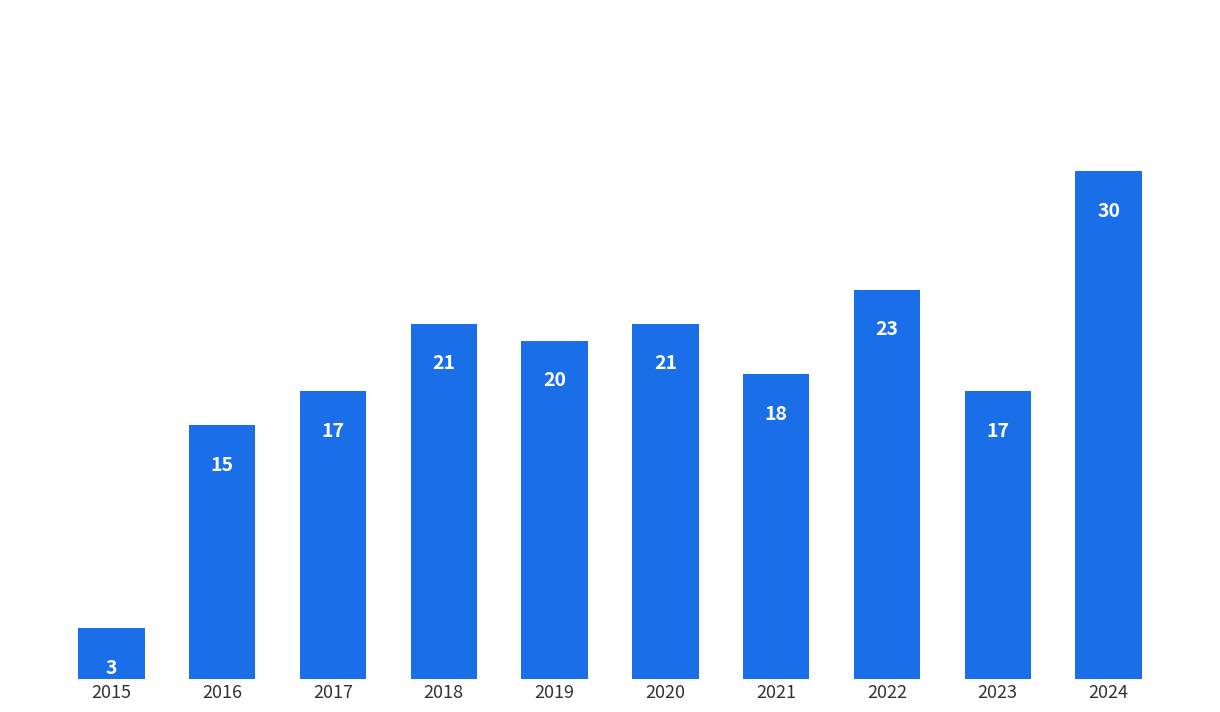

What is the sum of all values?

185